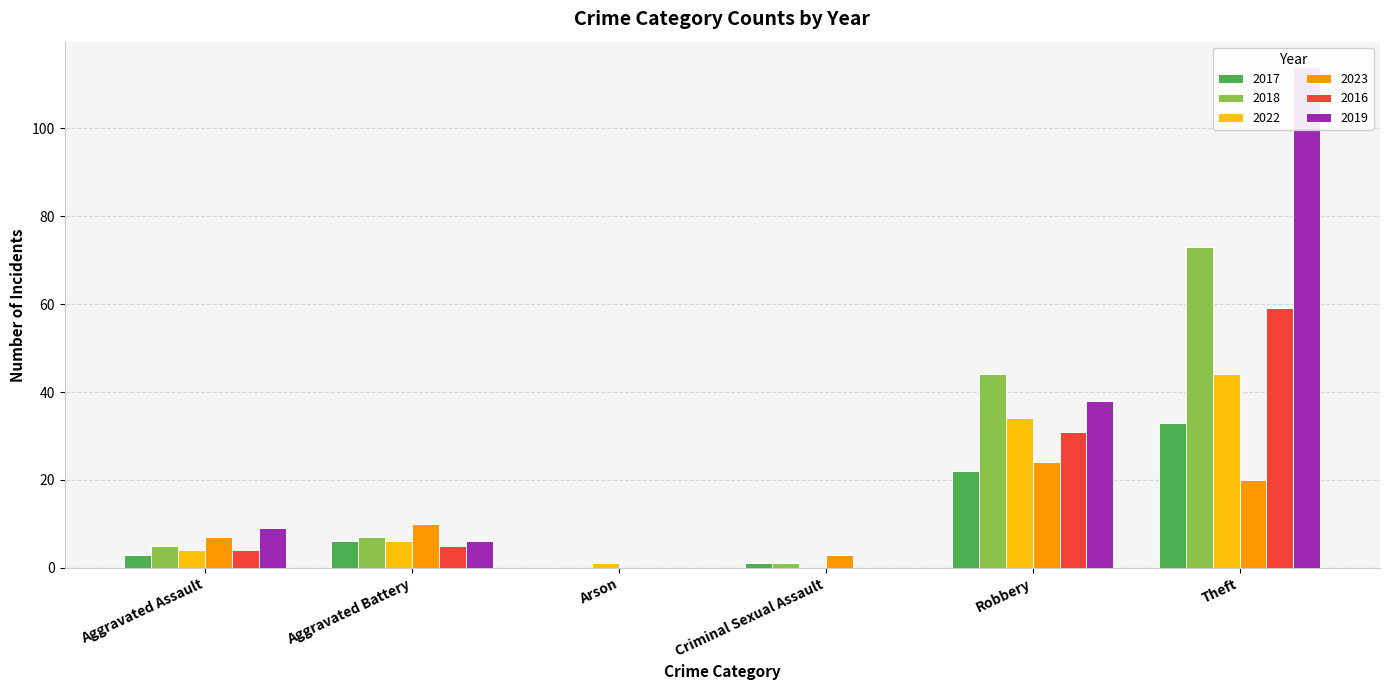

Which series has the largest total across all categories?

2019